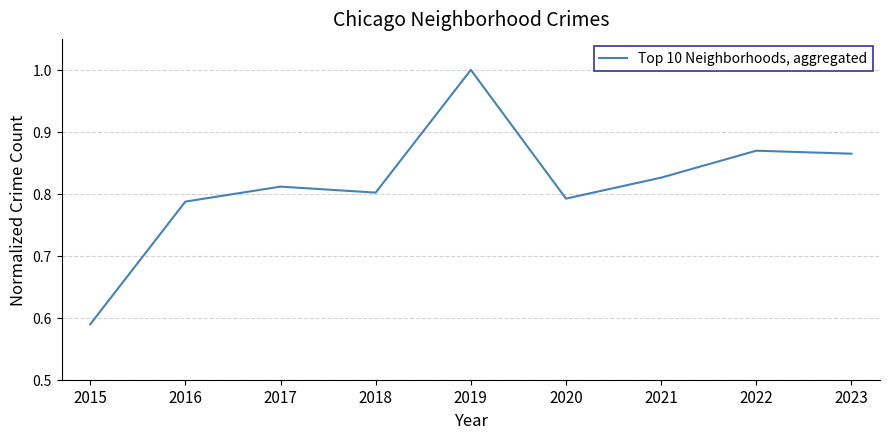

True or false: the data shows 1.3 at 2020.

False